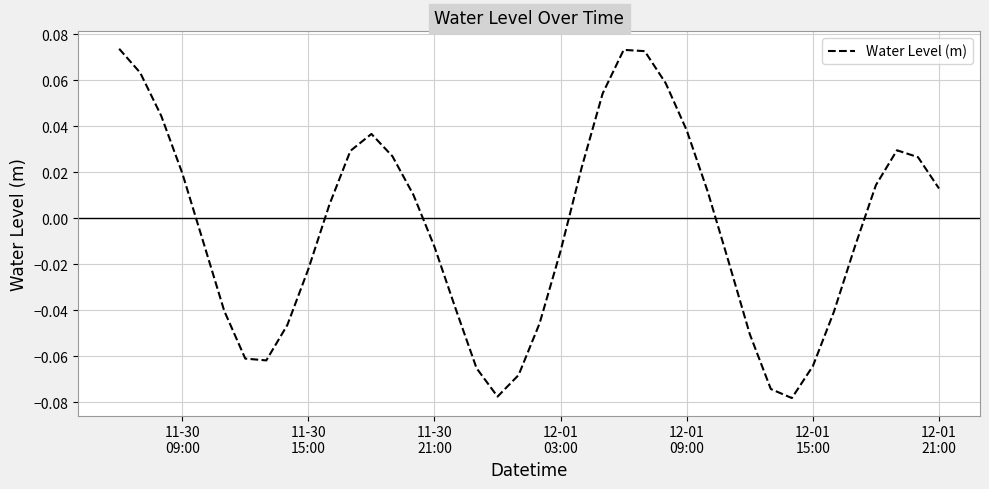

How many lines are shown in the chart?

1